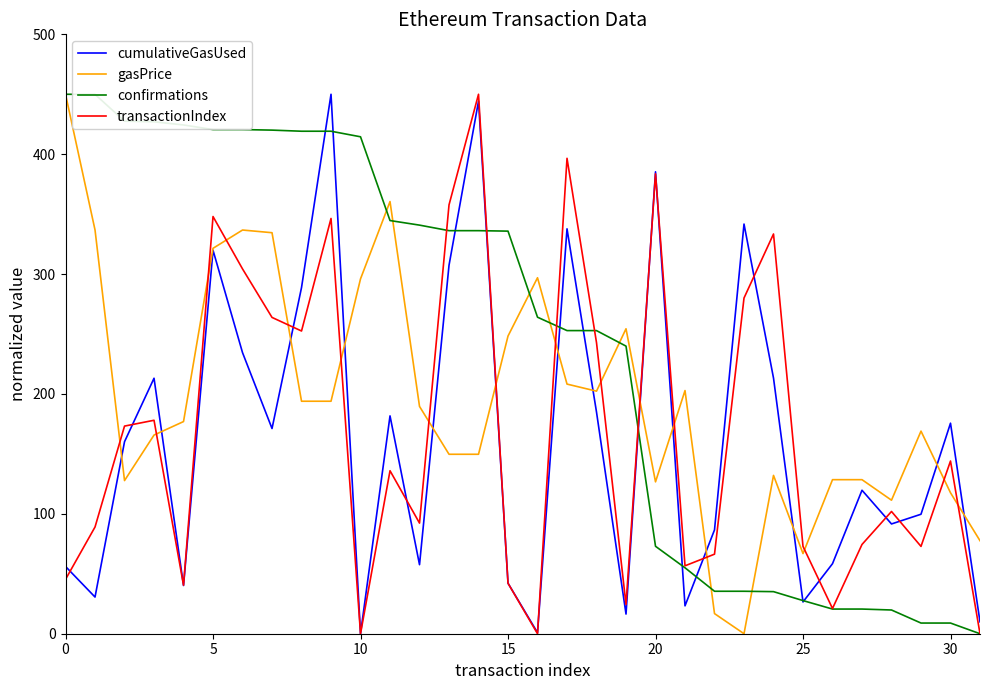

Which series has the largest total across all categories?

confirmations